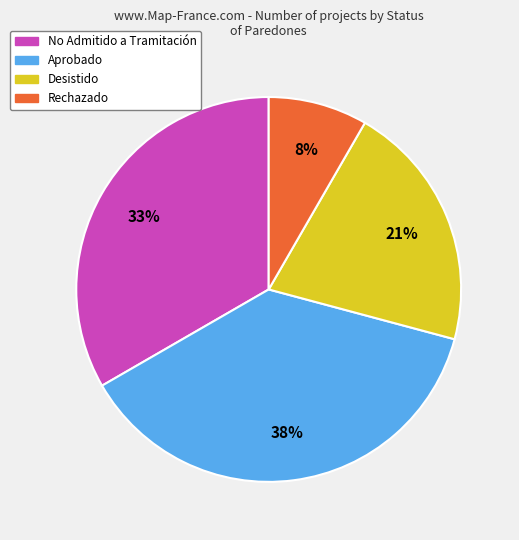

Is there any slice that represents more than half of the pie?

No